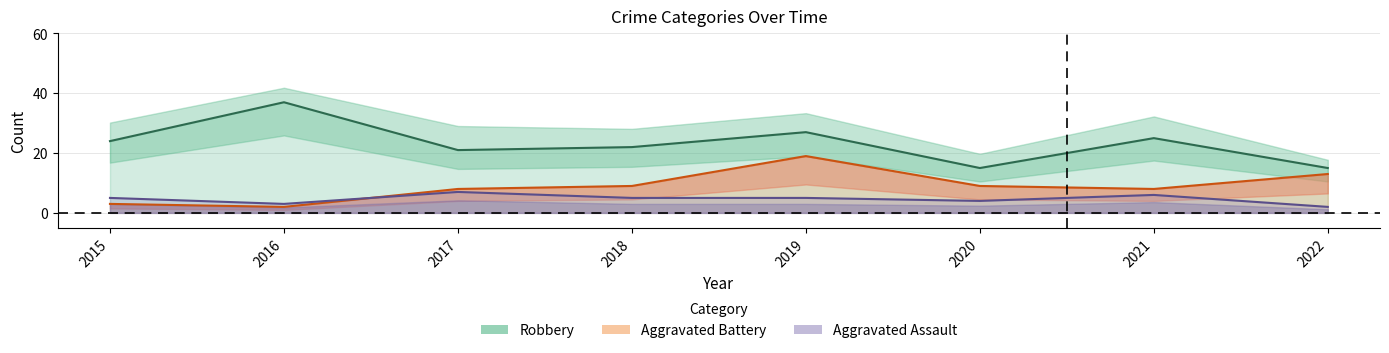

Rank the series at 2016 from lowest to highest value.

Aggravated Battery, Aggravated Assault, Robbery